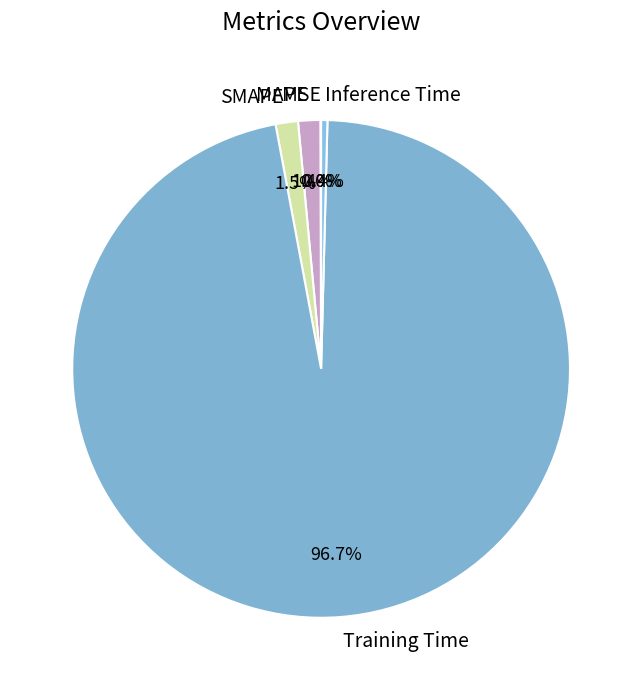

Is the sum of Training Time and MAPE greater than half?

Yes